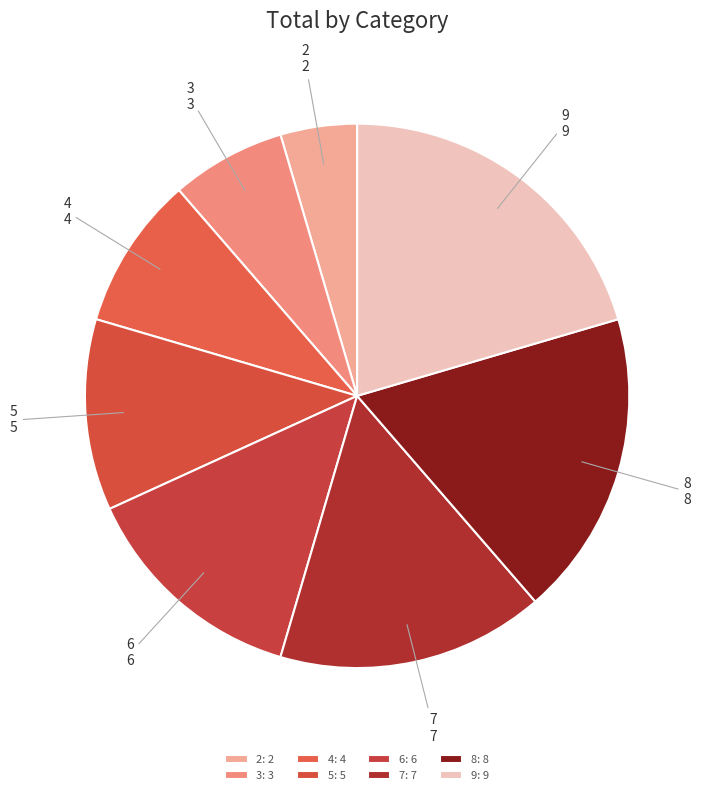

The 3 slice represents 15% of the pie. True or false?

False